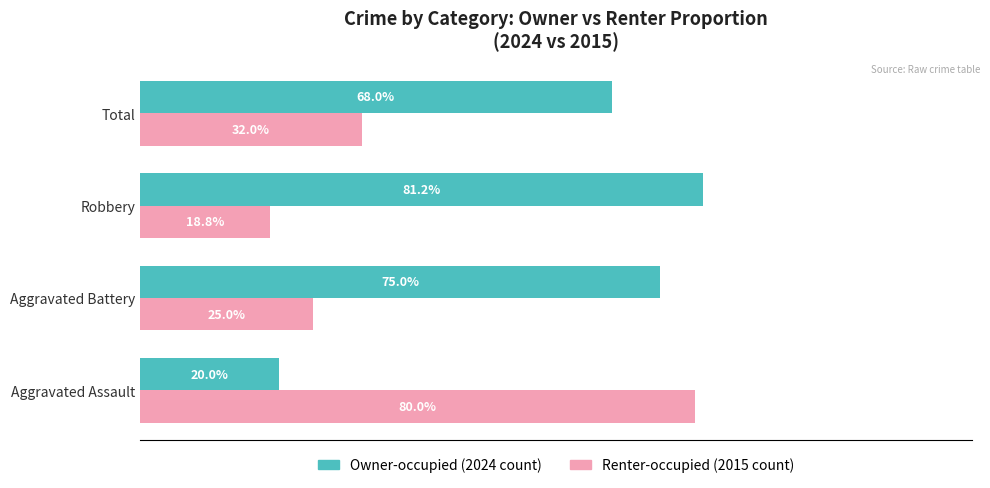

Which label corresponds to the largest value in the chart?

Robbery